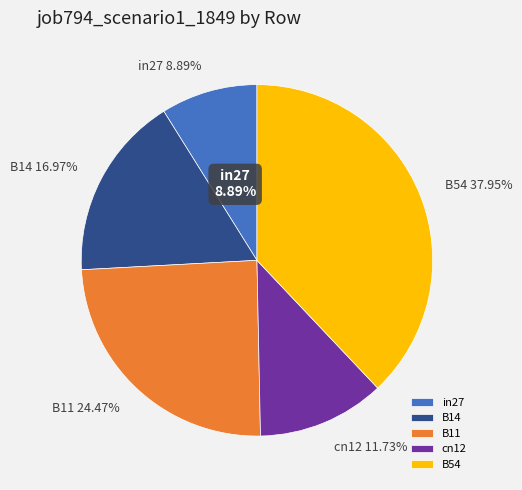

Is it true that in27 is 9% of the pie?

True